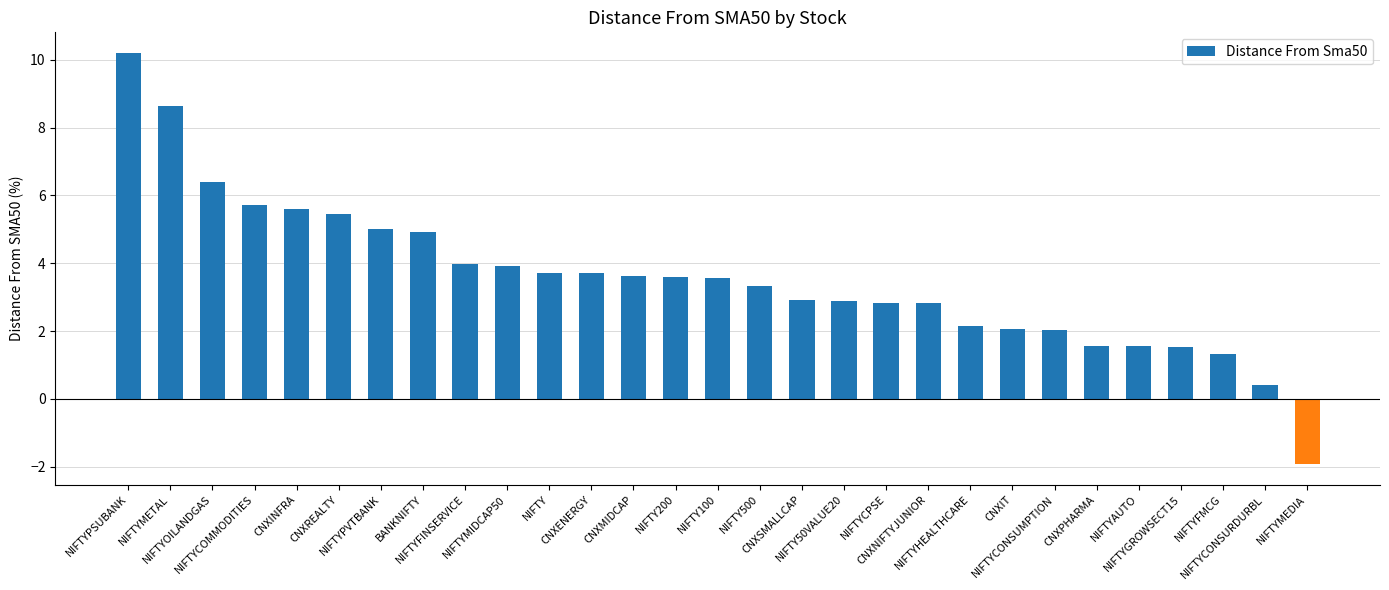

Which label corresponds to the smallest value in the chart?

NIFTYMEDIA